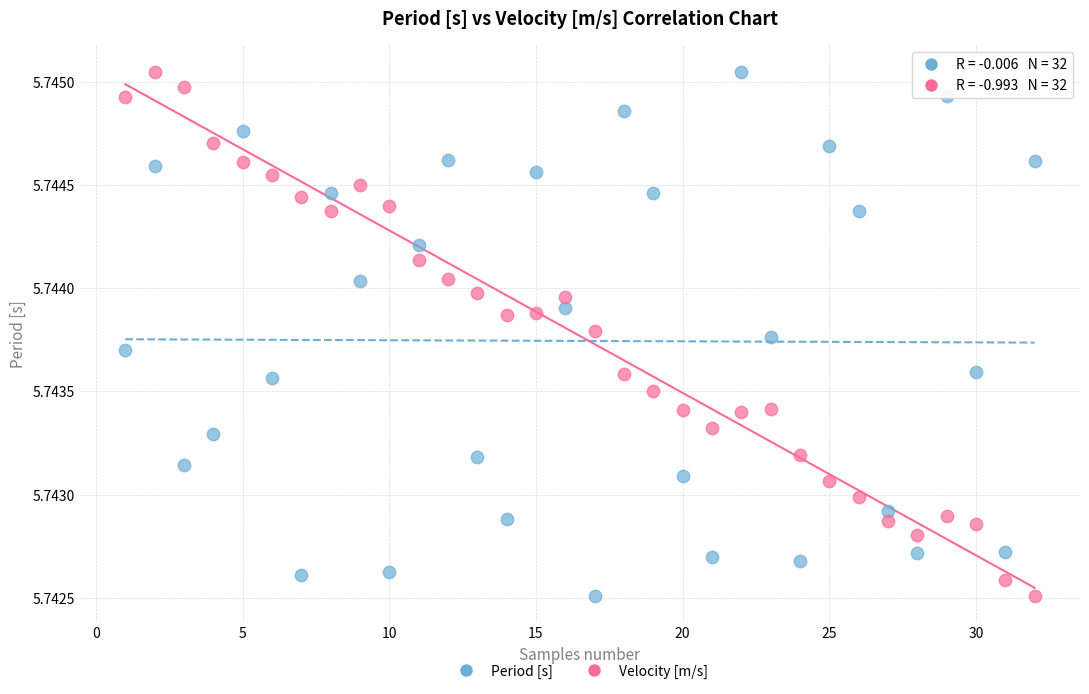

What is the X range (max minus min) for the scatter plot?

31.0